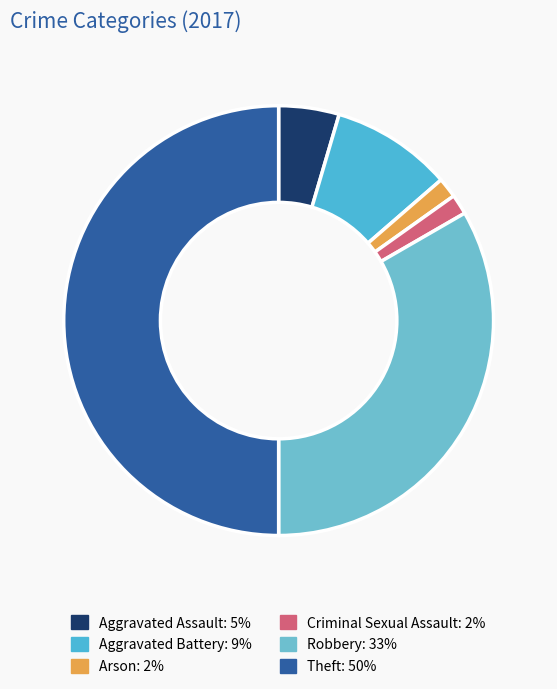

What percentage is the Arson slice, to the nearest percent?

2%